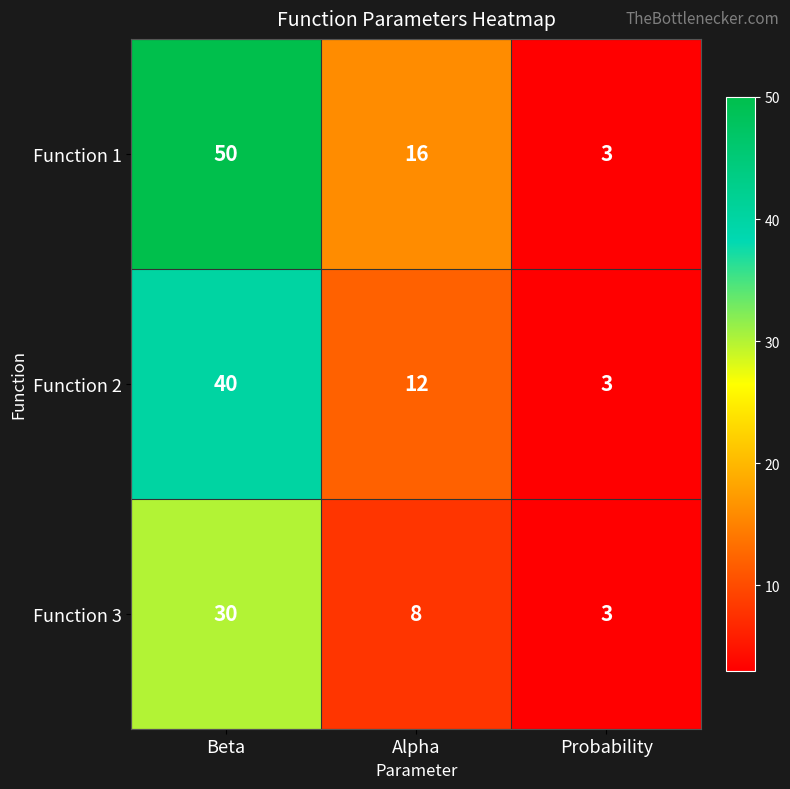

How many Function 2 values are between 3 and 40?

3